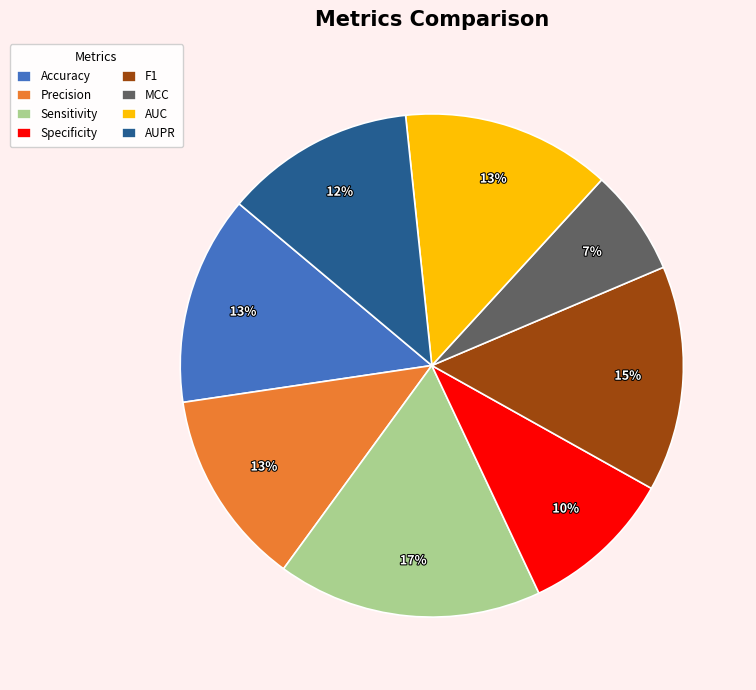

What is the smallest slice in the pie chart?

MCC